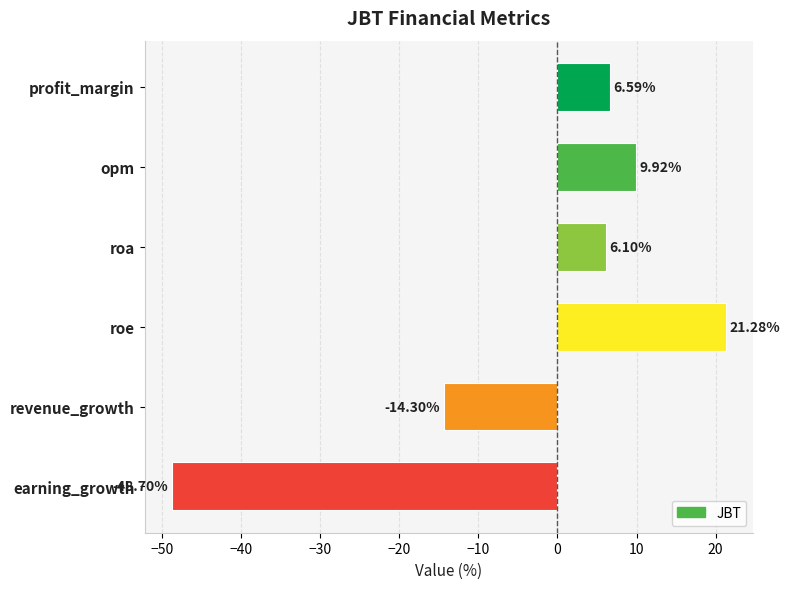

What is the difference between the maximum and second lowest values?

35.6